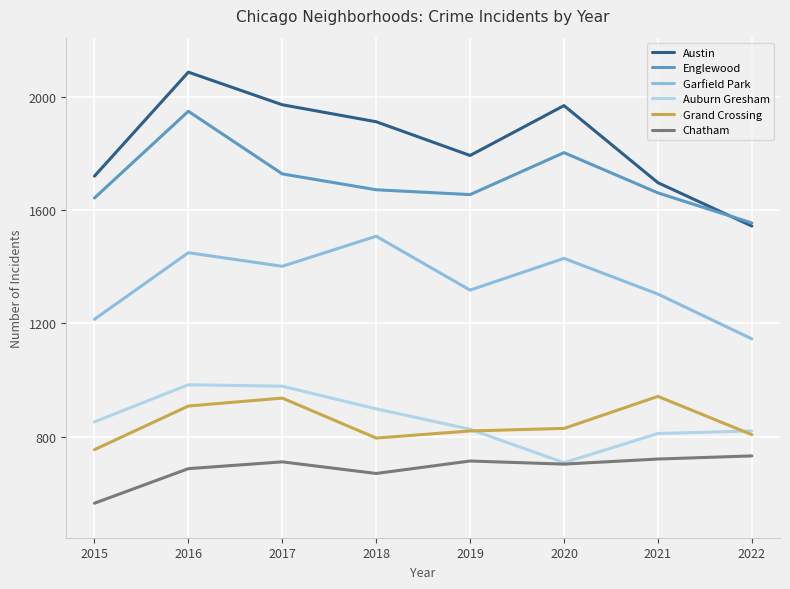

At which category is the sum across all series the highest?

2016